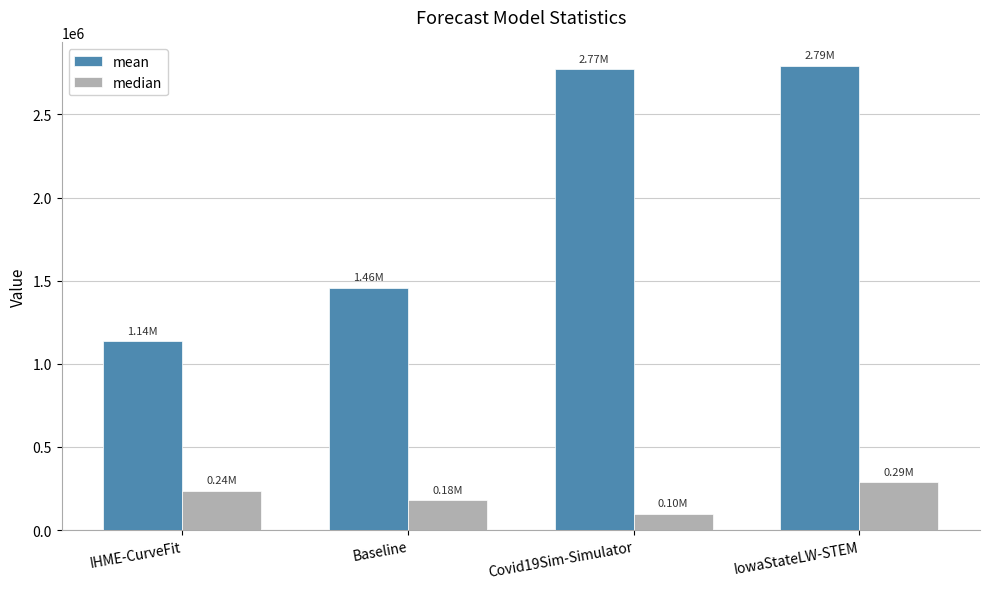

Is it true that mean equals 4434385.1 at IowaStateLW-STEM?

False